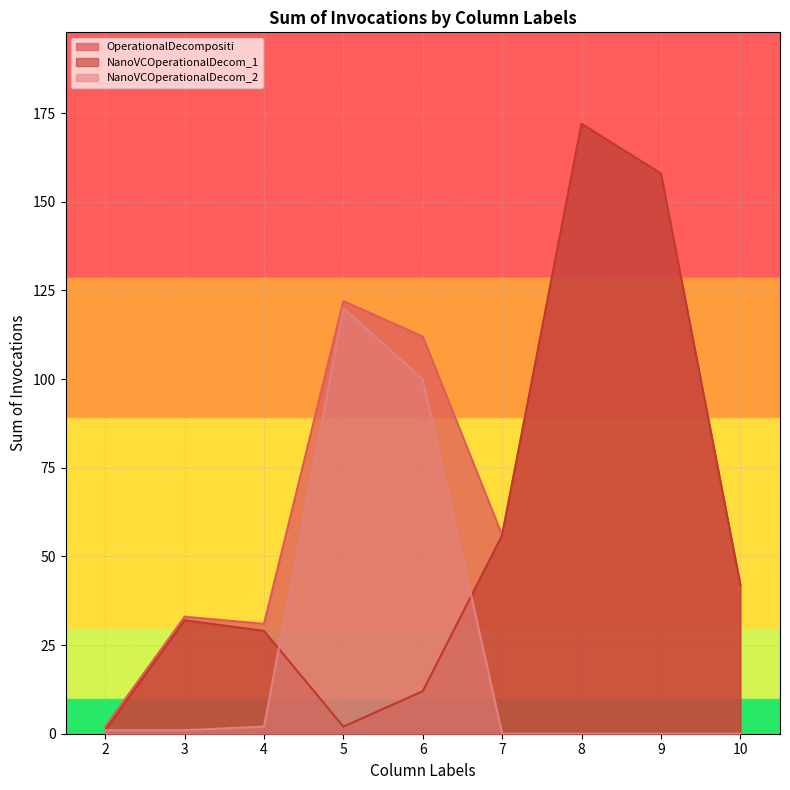

Is the value of io.nanovc.memory.NanoVCOperationalDecom_2 at 3 greater than the value of io.nanovc.memory.NanoVCOperationalDecom_1 at 3?

No